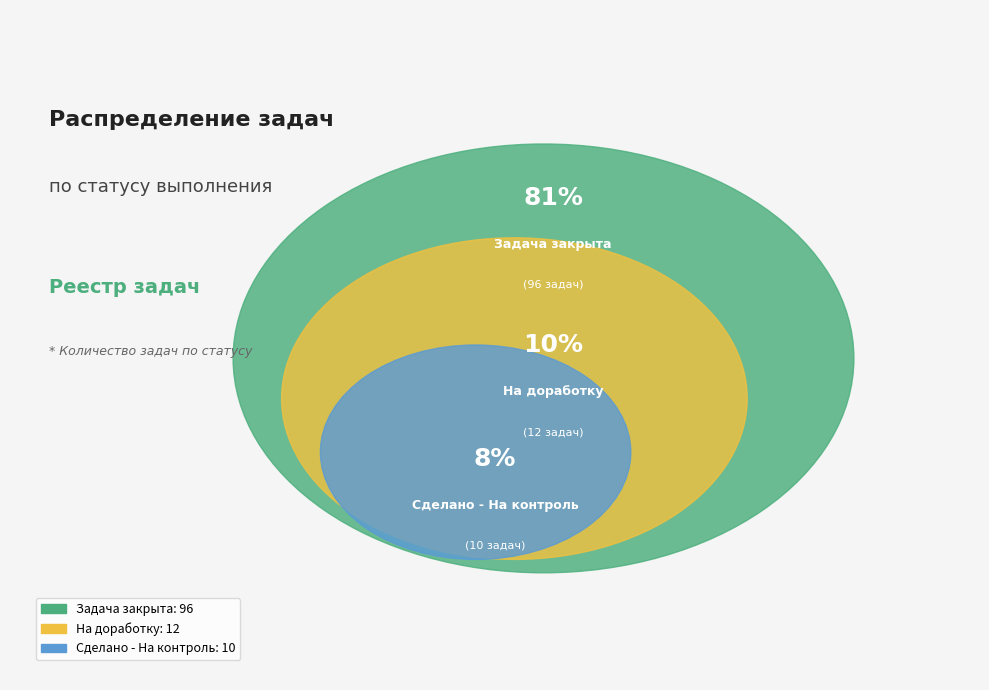

What is the ratio of the value at Задача закрыта to the value at Сделано - На контроль?

9.6